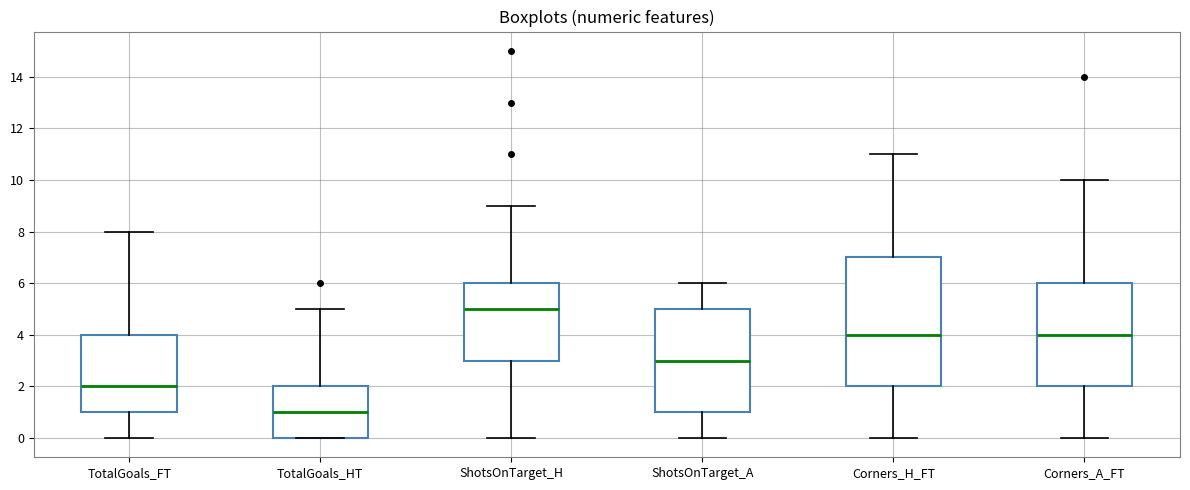

Reading left to right, transcribe this box plot: for each box, give where its median line is, the range the box spans, and where its two whiskers end, as read against the y-axis. The values are not printed on the chart, so give them approximately, as read against the axis.

TotalGoals_FT: median 2, box 1 to 4, whiskers 0 to 8
TotalGoals_HT: median 1, box 0 to 2, whiskers 0 to 5
ShotsOnTarget_H: median 5, box 3 to 6, whiskers 0 to 9
ShotsOnTarget_A: median 3, box 1 to 5, whiskers 0 to 6
Corners_H_FT: median 4, box 2 to 7, whiskers 0 to 11
Corners_A_FT: median 4, box 2 to 6, whiskers 0 to 10